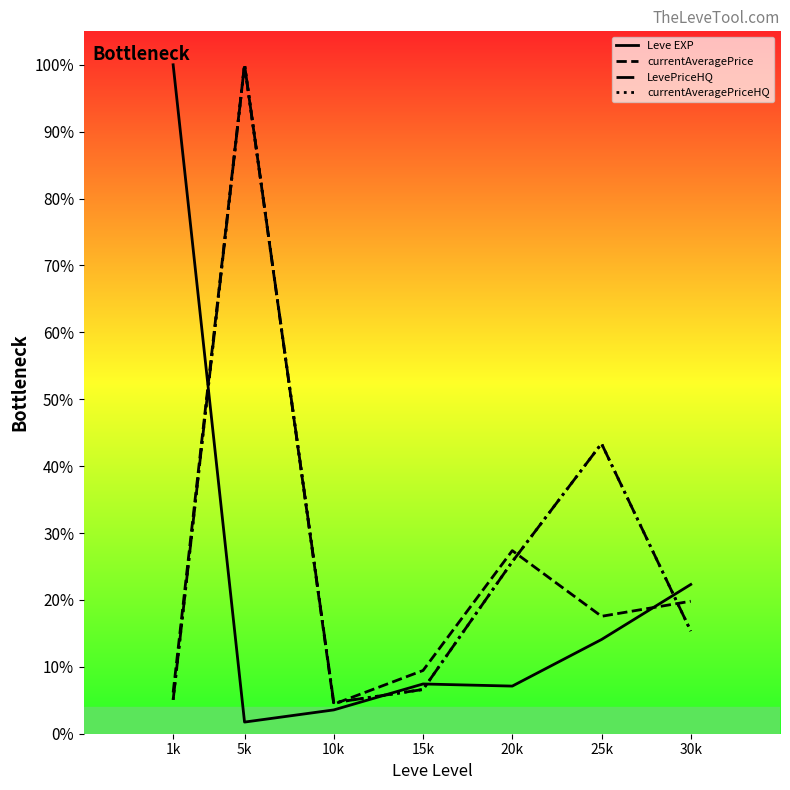

True or false: currentAveragePriceHQ has more than 0 interior local peaks.

True